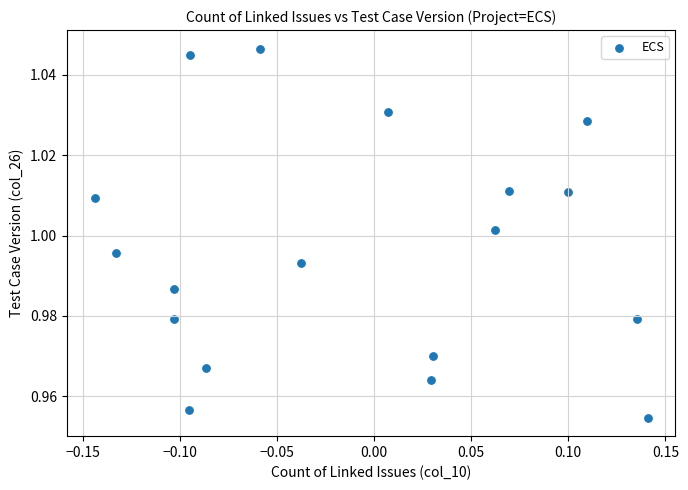

What is the range of X values (max minus min)?

0.3